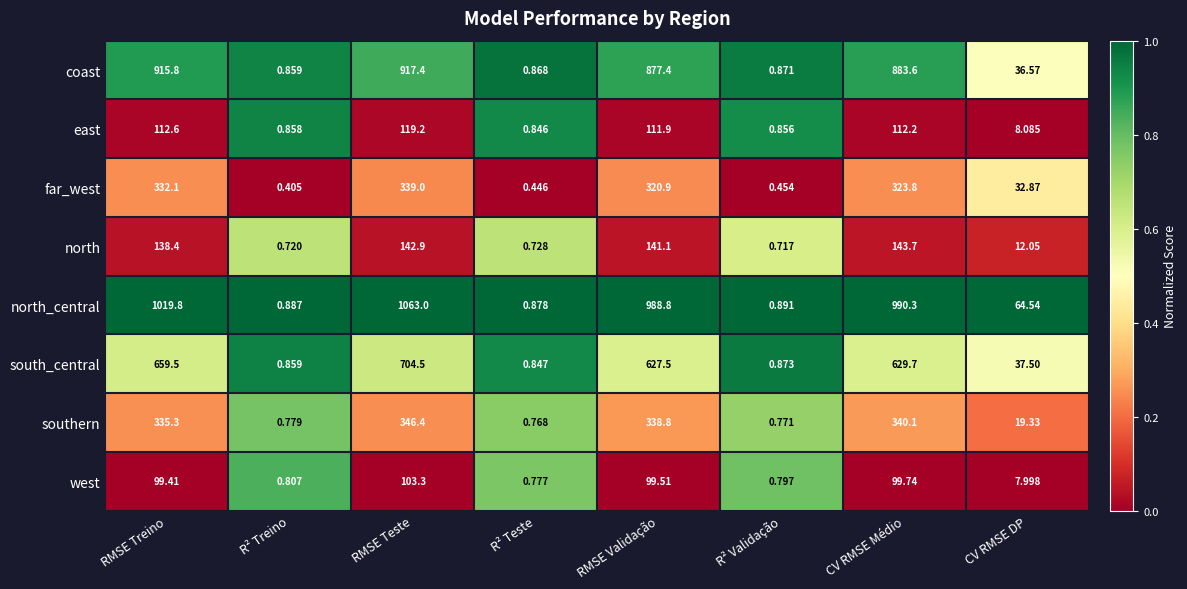

At R² Teste, list the series in order from largest to smallest.

north_central, coast, south_central, east, west, southern, north, far_west